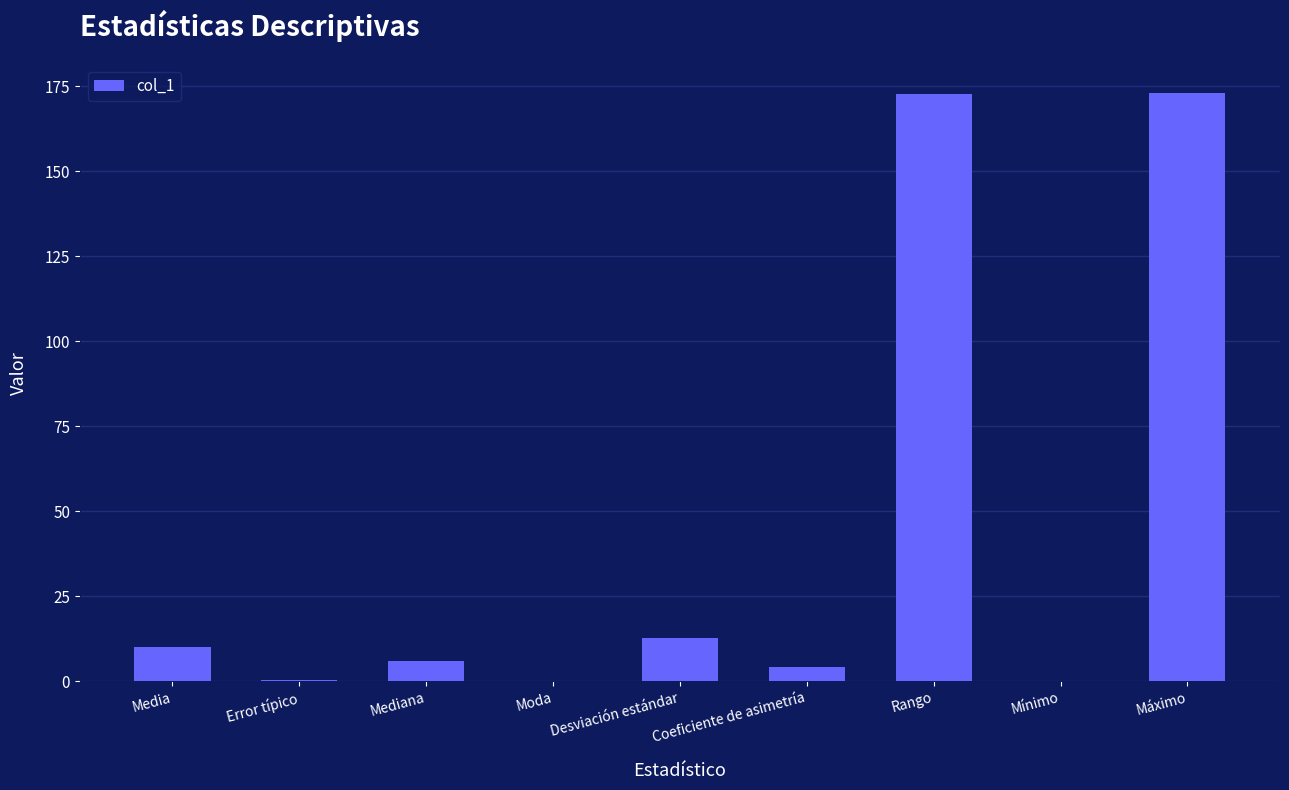

What is the change in value from Error típico to Desviación estándar?

+12.3